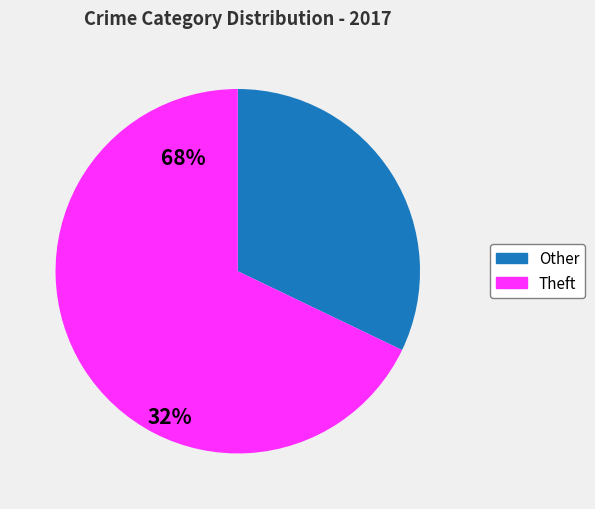

Does any single category account for the majority?

Yes